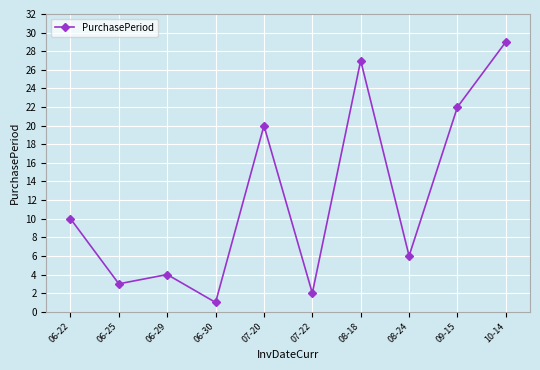

List the labels in order of value, smallest first.

06-30, 07-22, 06-25, 06-29, 08-24, 06-22, 07-20, 09-15, 08-18, 10-14